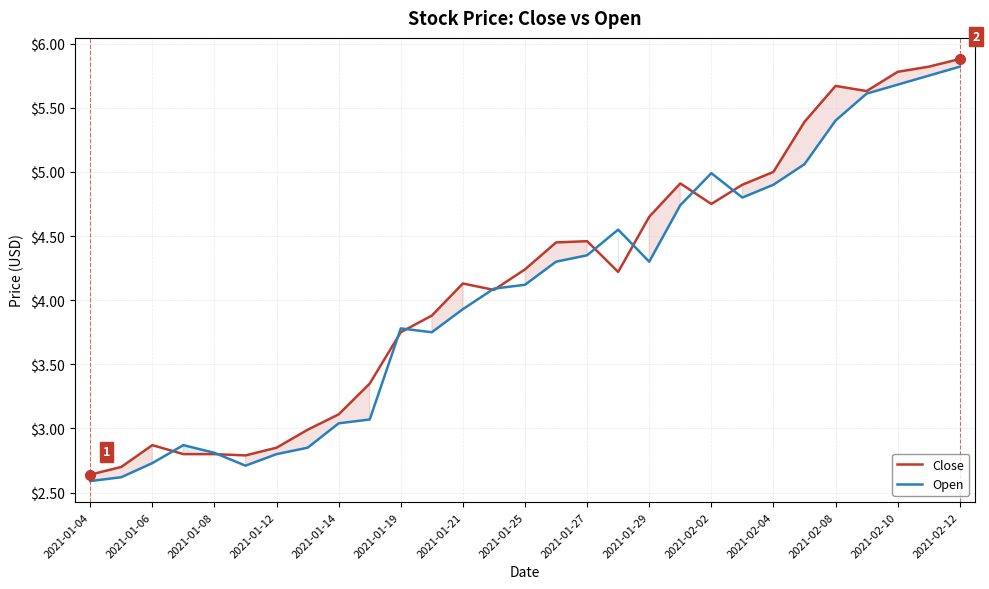

Reading right to left, what are all the values shown in this chart?

Close: 5.9	5.8	5.8	5.6	5.7	5.4	5.0	4.9	4.8	4.9	4.7	4.2	4.5	4.4	4.2	4.1	4.1	3.9	3.8	3.3	3.1	3.0	2.8	2.8	2.8	2.8	2.9	2.7	2.6
Open: 5.8	5.8	5.7	5.6	5.4	5.1	4.9	4.8	5.0	4.7	4.3	4.6	4.3	4.3	4.1	4.1	3.9	3.8	3.8	3.1	3.0	2.8	2.8	2.7	2.8	2.9	2.7	2.6	2.6